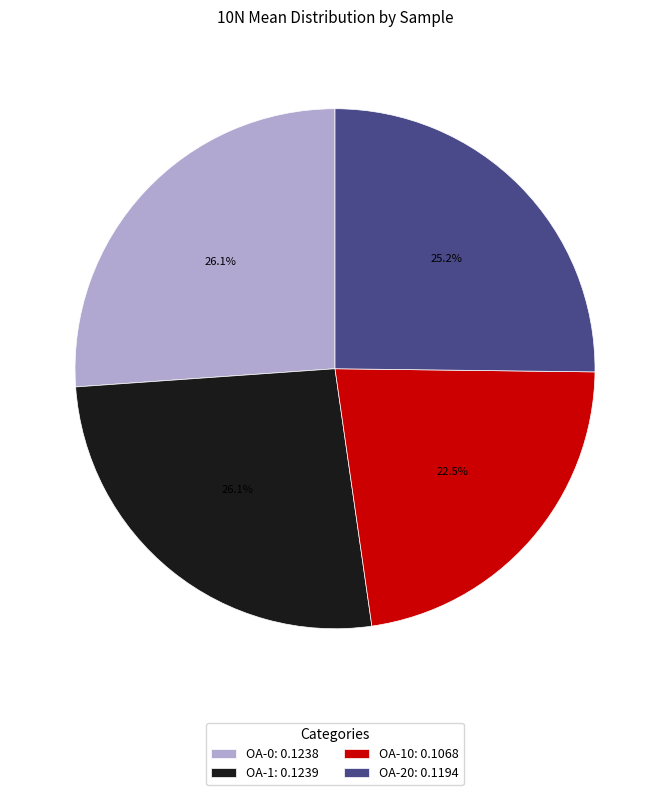

Between OA-1: 0.1239 and OA-10: 0.1068, which is larger?

OA-1: 0.1239